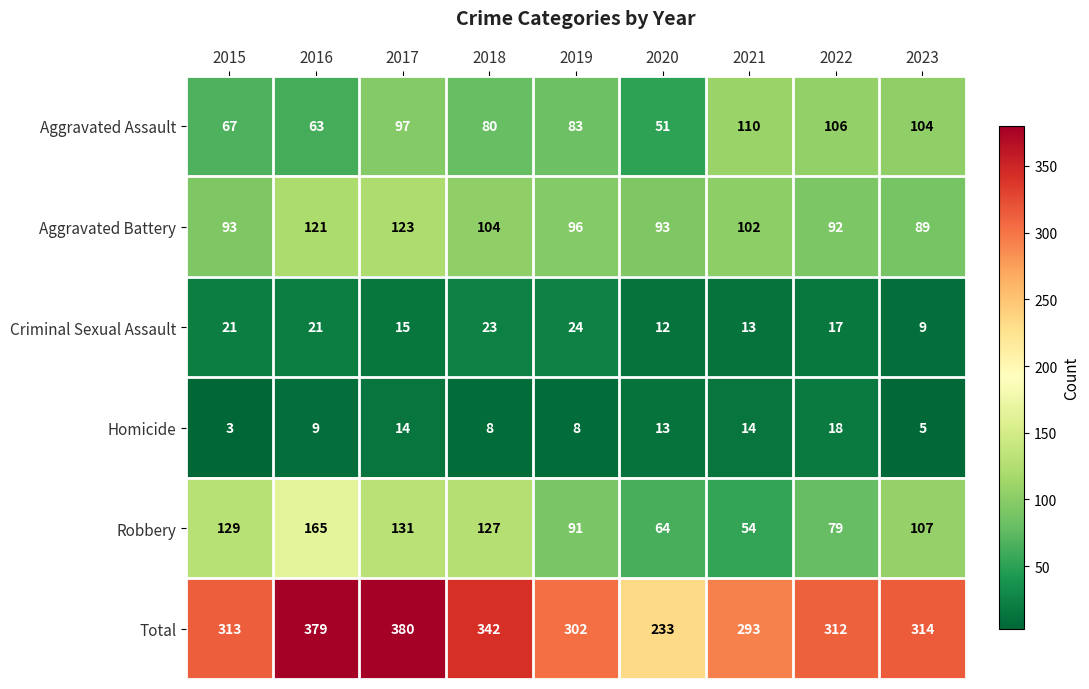

Which series has the largest range (max minus min)?

Total